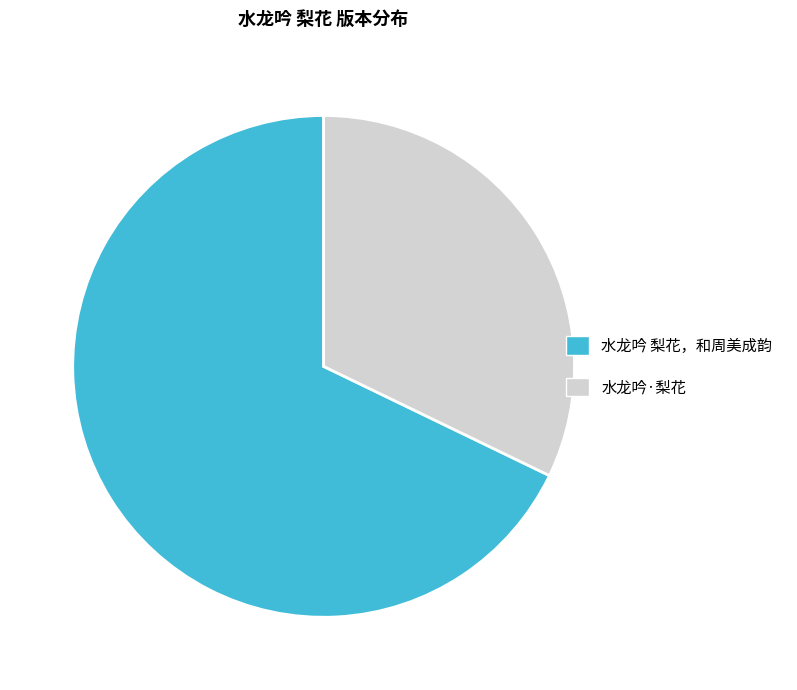

Which has a higher value, 水龙吟 梨花，和周美成韵 or 水龙吟·梨花?

水龙吟 梨花，和周美成韵